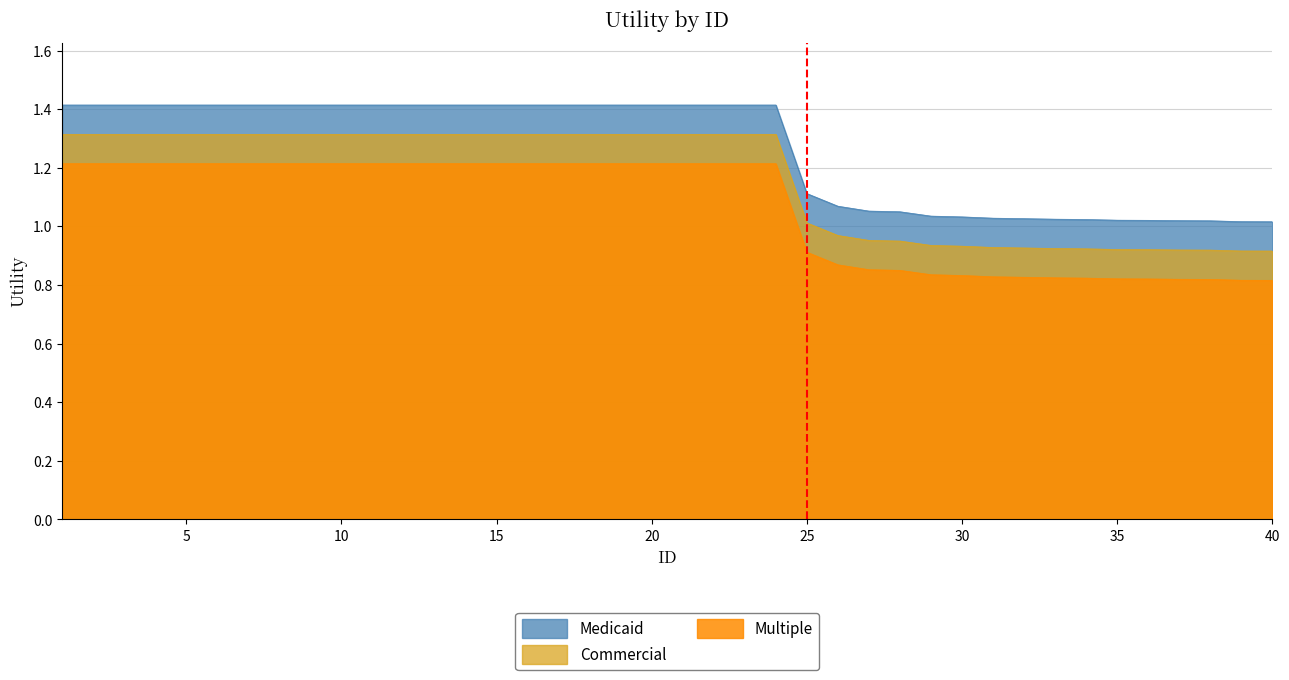

Which series has the largest total across all categories?

Medicaid